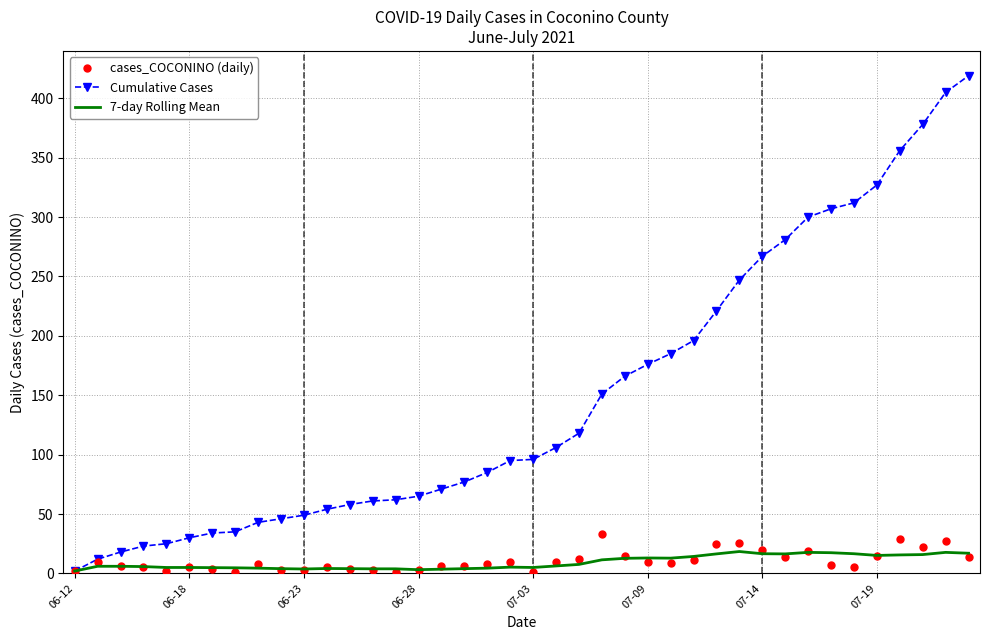

What is the maximum value shown in the chart?

419.0